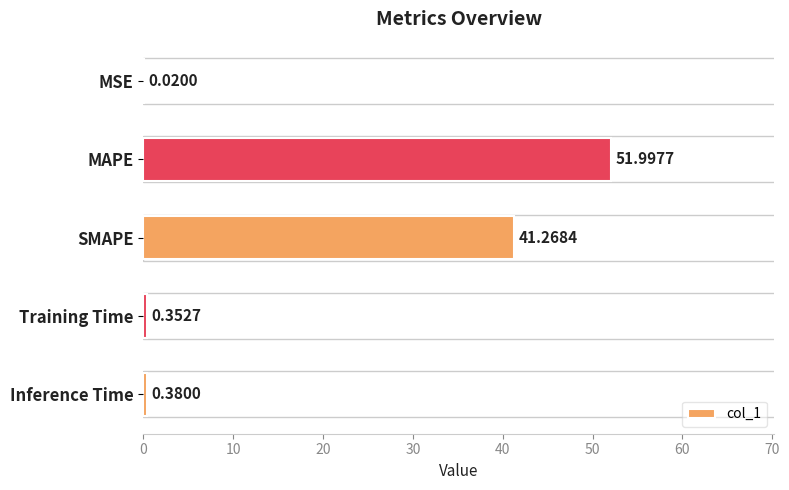

What is the sum of all values?

94.0